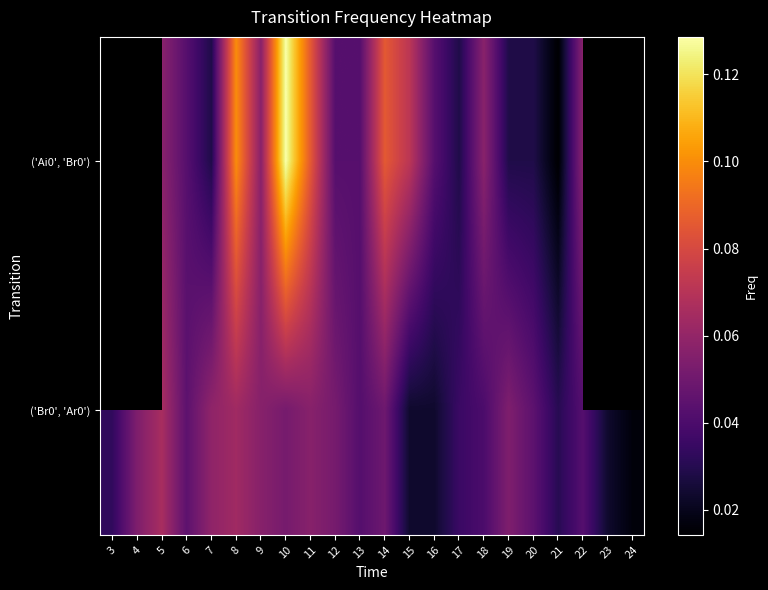

List the series in order of their overall mean, lowest first.

('Ai0', 'Br0'), ('Br0', 'Ar0')